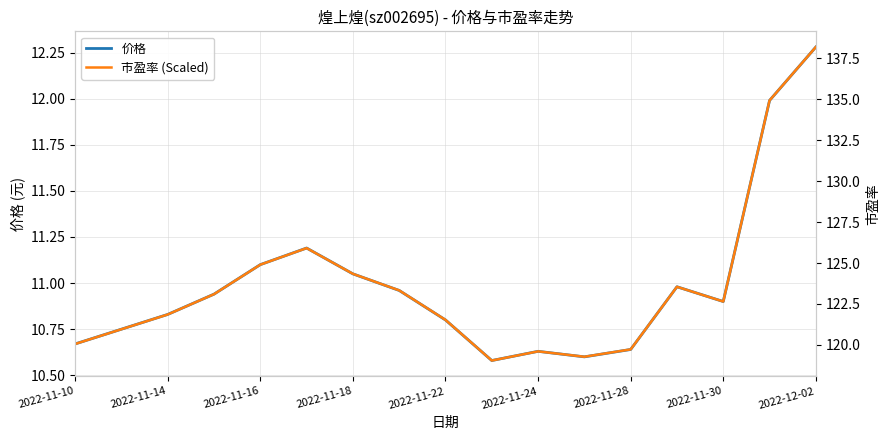

True or false: 市盈率 (Scaled) and 价格 intersect in this chart.

False